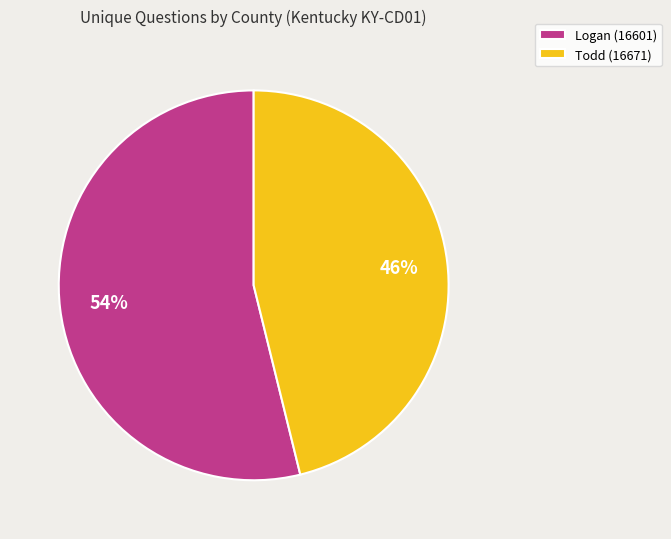

To the nearest percent, what portion does Todd (16671) represent?

46%